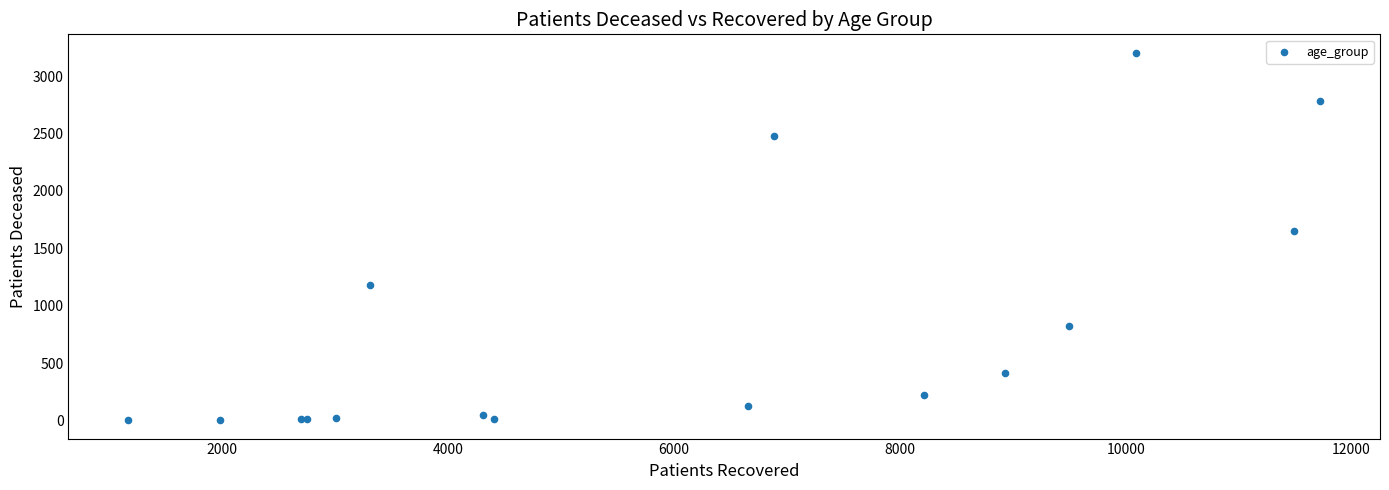

What Y value in the scatter plot is closest to 1603?

1648